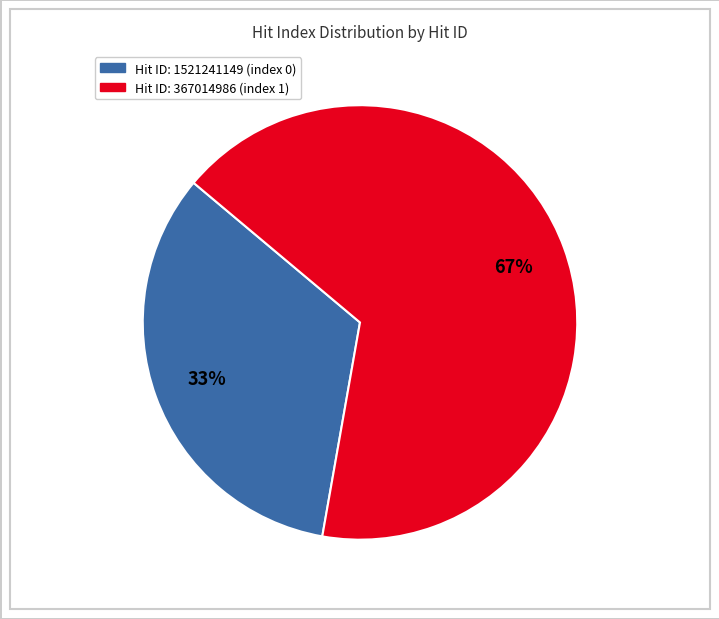

Count the number of slices in the pie.

2